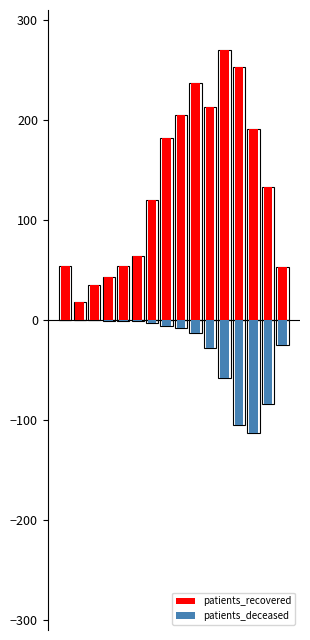

The patients_deceased series shows -96.1 at 11. True or false?

False